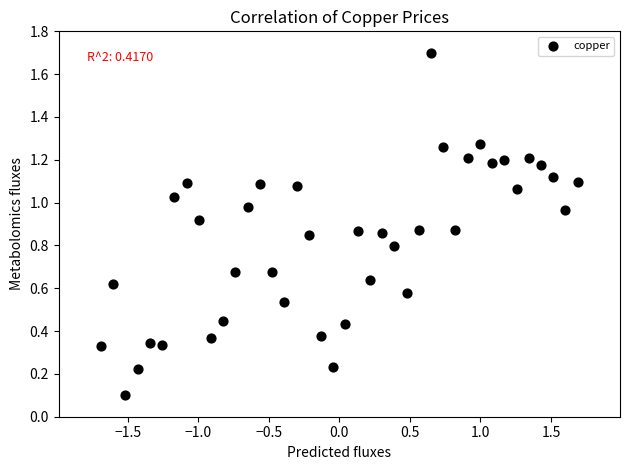

What is the range of X values (max minus min)?

3.4